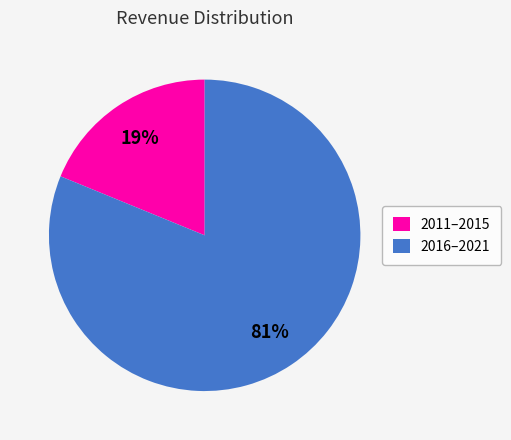

Rank the categories by value from highest to lowest.

2016–2021, 2011–2015